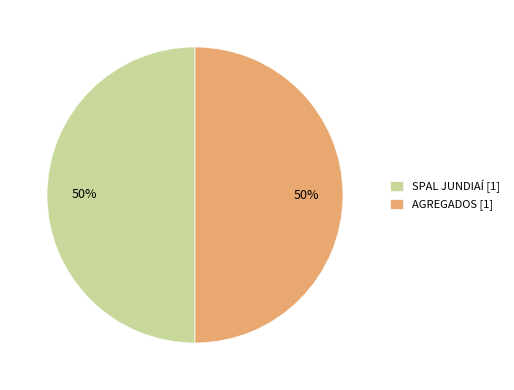

Is the sum of AGREGADOS [1] and SPAL JUNDIAÍ [1] greater than half?

Yes